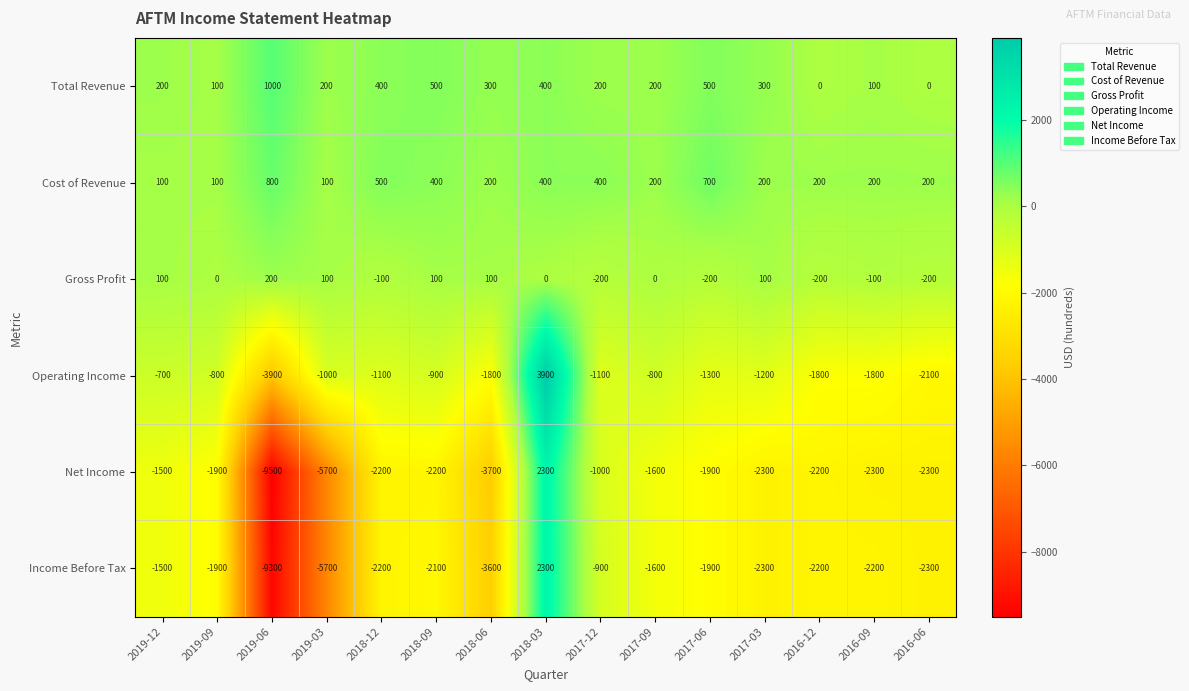

Which series has the widest spread of values?

Net Income